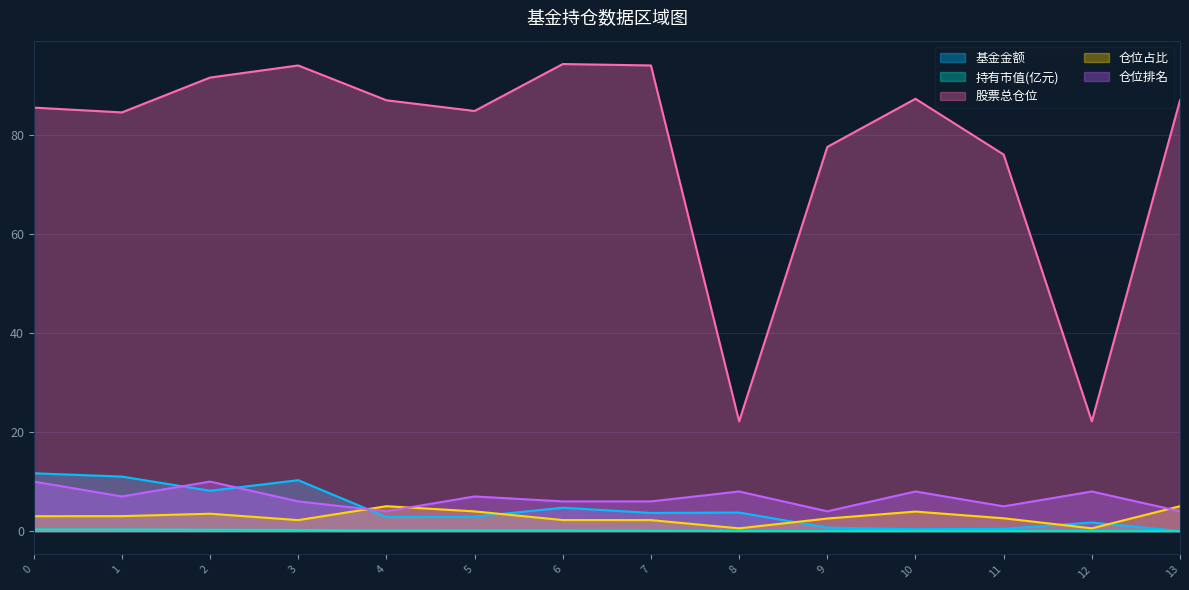

How many data points in 仓位占比 are less than 3?

7